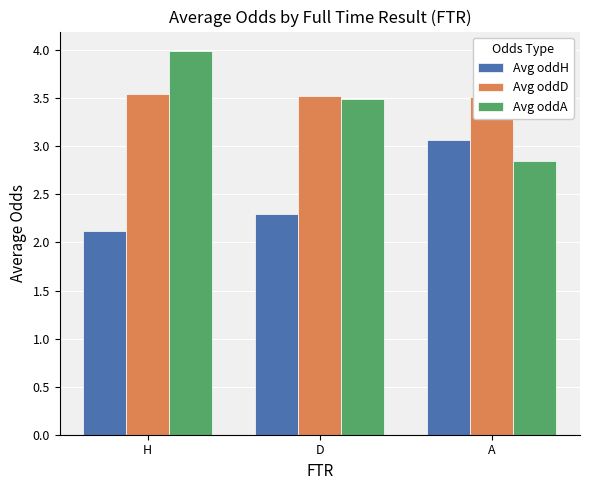

Reading right to left, transcribe all the data shown in this chart.

Avg oddH: A=3.1	D=2.3	H=2.1
Avg oddD: A=3.5	D=3.5	H=3.5
Avg oddA: A=2.8	D=3.5	H=4.0